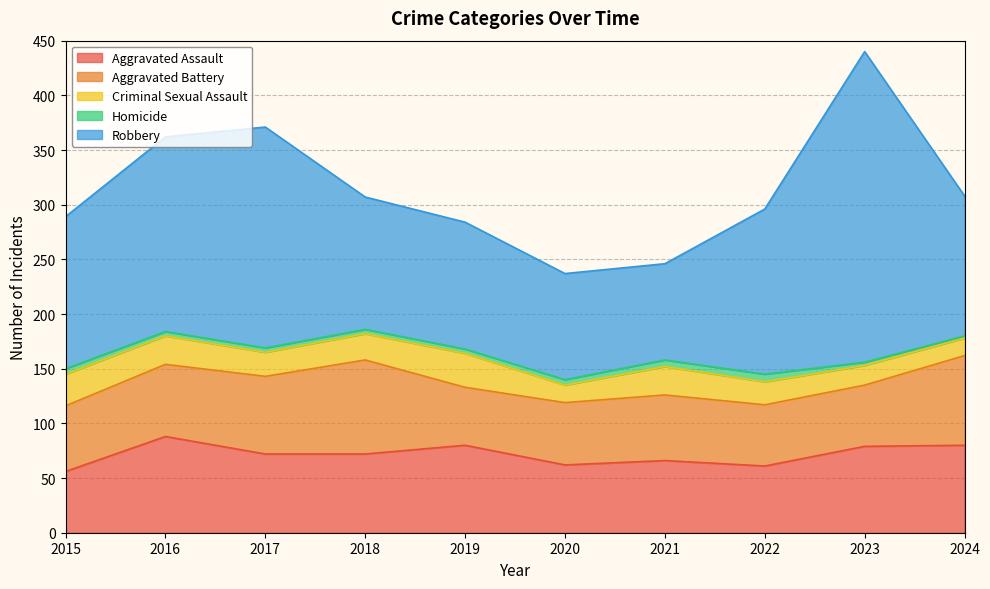

Reading right to left, list all the values displayed in this chart.

Aggravated Assault: 80	79	61	66	62	80	72	72	88	56
Aggravated Battery: 82	56	56	60	57	53	86	71	66	60
Criminal Sexual Assault: 16	18	21	26	16	31	24	22	26	29
Homicide: 2	3	7	6	5	4	4	4	4	5
Robbery: 128	284	151	88	97	116	121	202	178	139